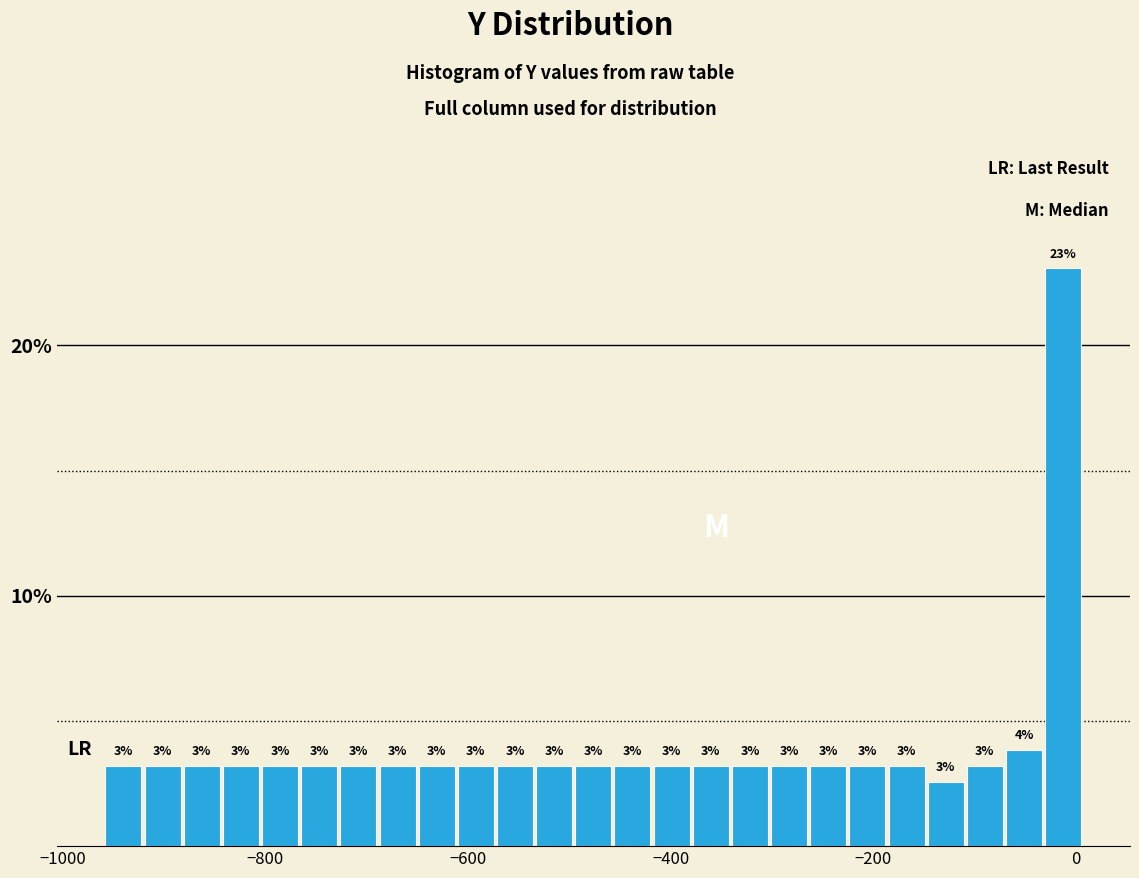

Read against the x-axis, roughly where is the centre of the tallest bar?

-20